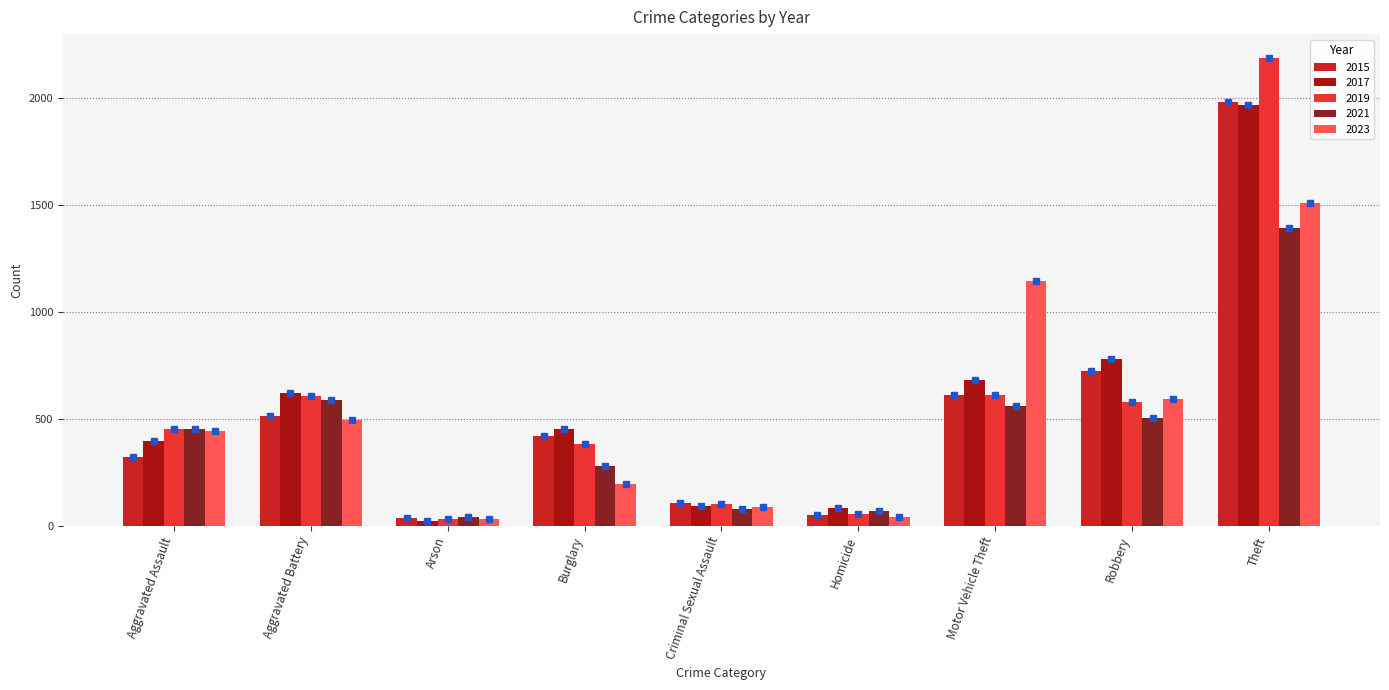

Which series has the largest range (max minus min)?

2019